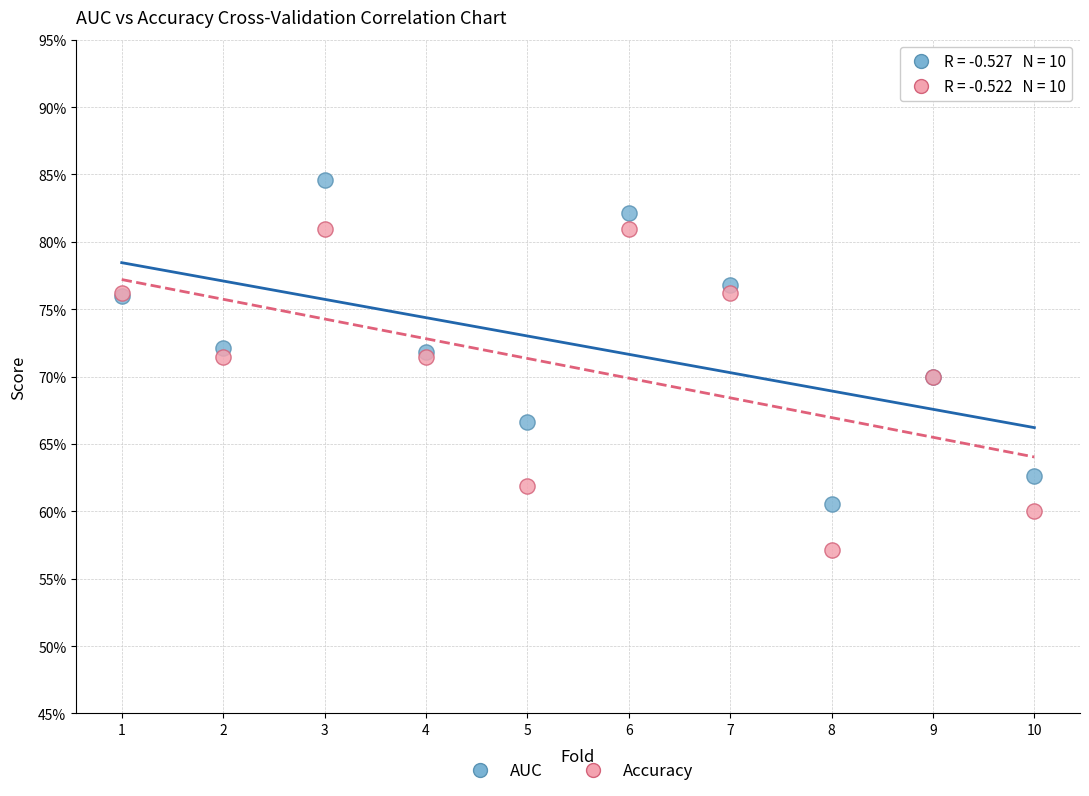

Which series reaches the minimum Y coordinate?

Accuracy